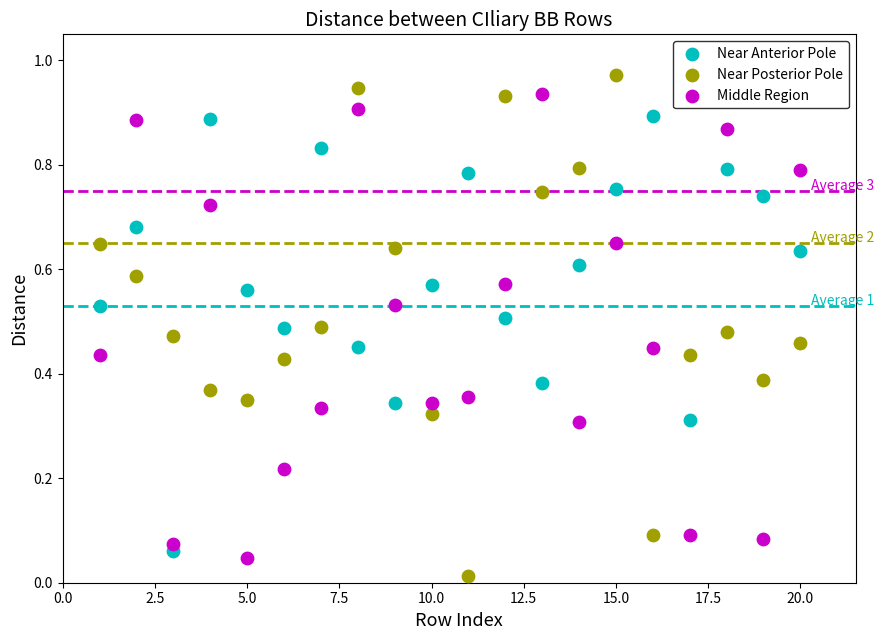

Which series contains the highest Y value?

Near Posterior Pole